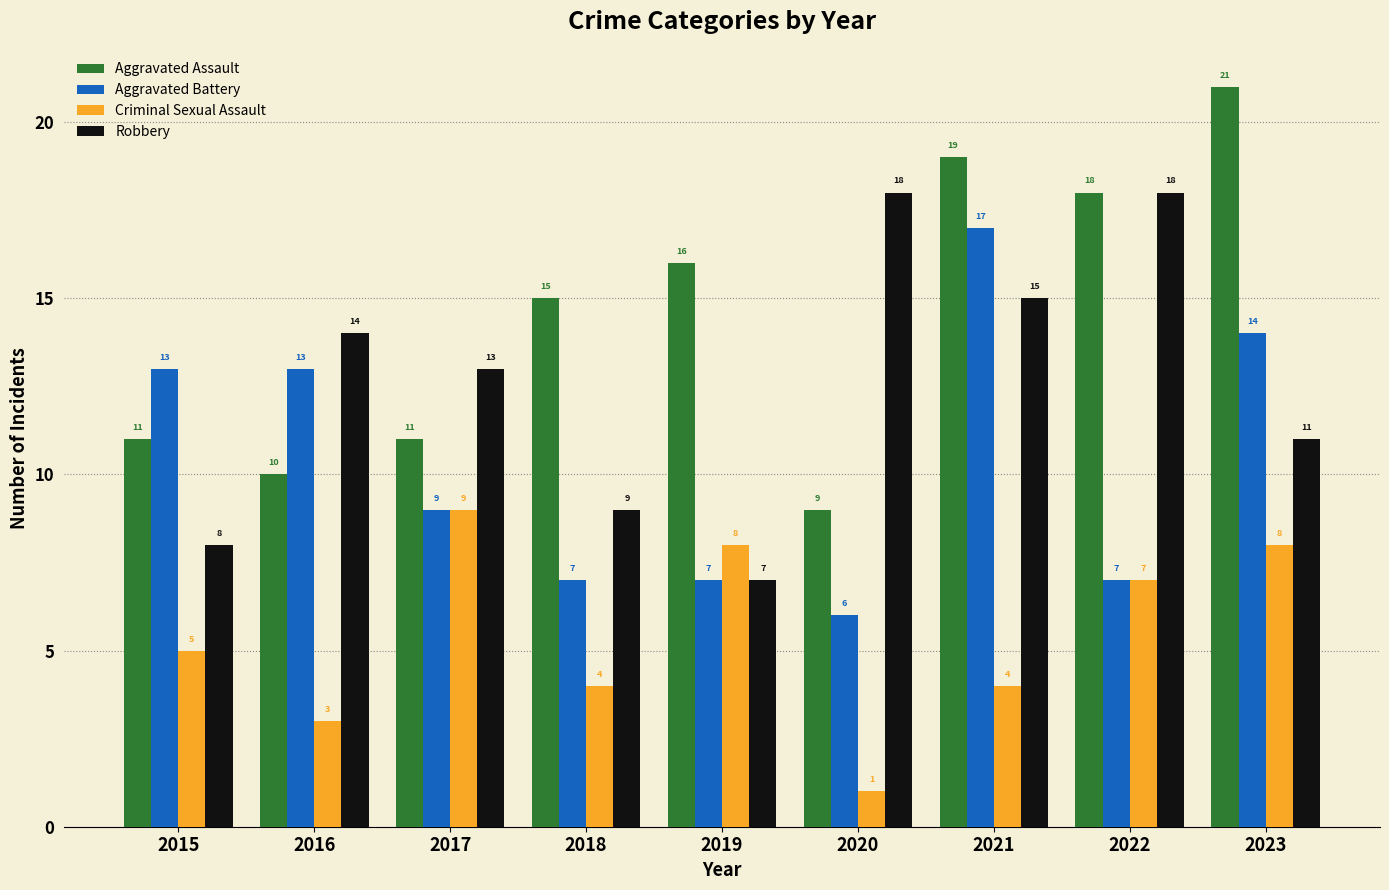

Reading left to right, list all the values displayed in this chart.

Aggravated Assault: 2015=11	2016=10	2017=11	2018=15	2019=16	2020=9	2021=19	2022=18	2023=21
Aggravated Battery: 2015=13	2016=13	2017=9	2018=7	2019=7	2020=6	2021=17	2022=7	2023=14
Criminal Sexual Assault: 2015=5	2016=3	2017=9	2018=4	2019=8	2020=1	2021=4	2022=7	2023=8
Robbery: 2015=8	2016=14	2017=13	2018=9	2019=7	2020=18	2021=15	2022=18	2023=11